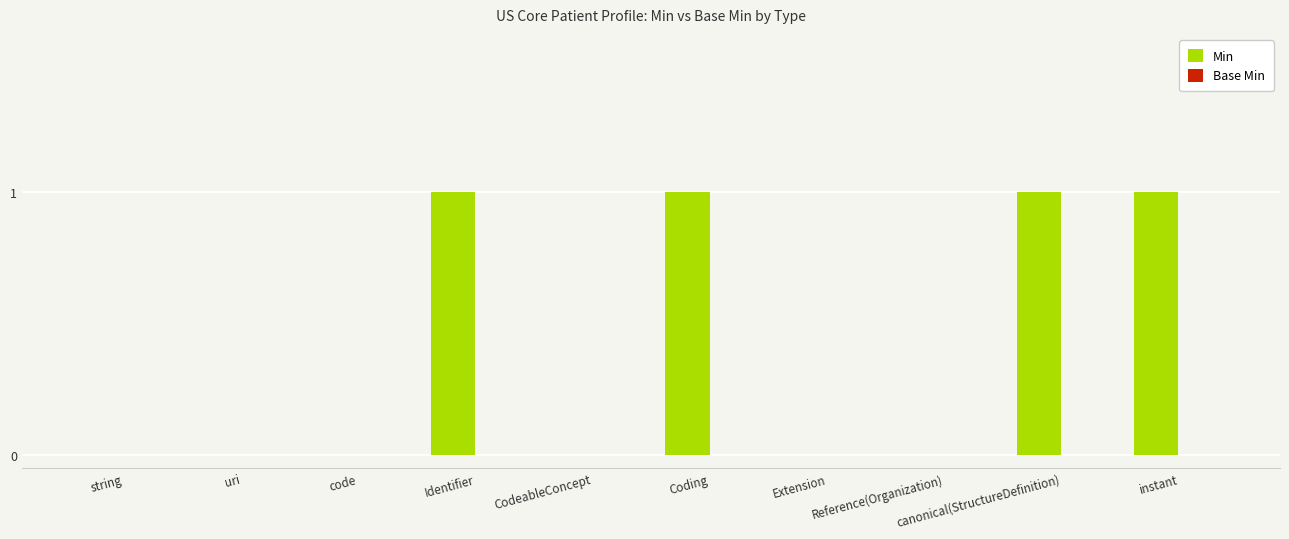

What is the sum of all values?

4